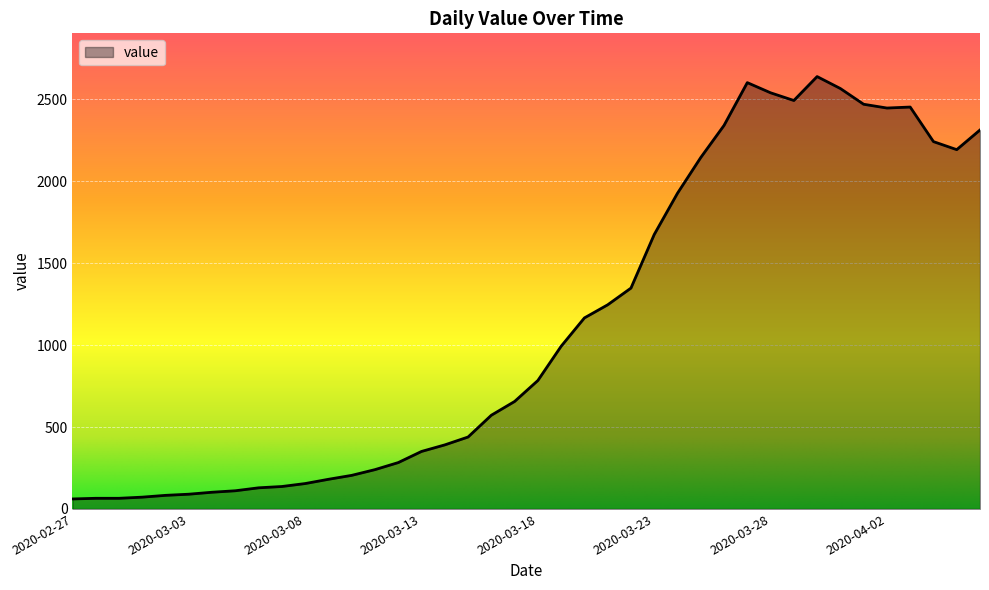

What is the smallest value displayed?

61